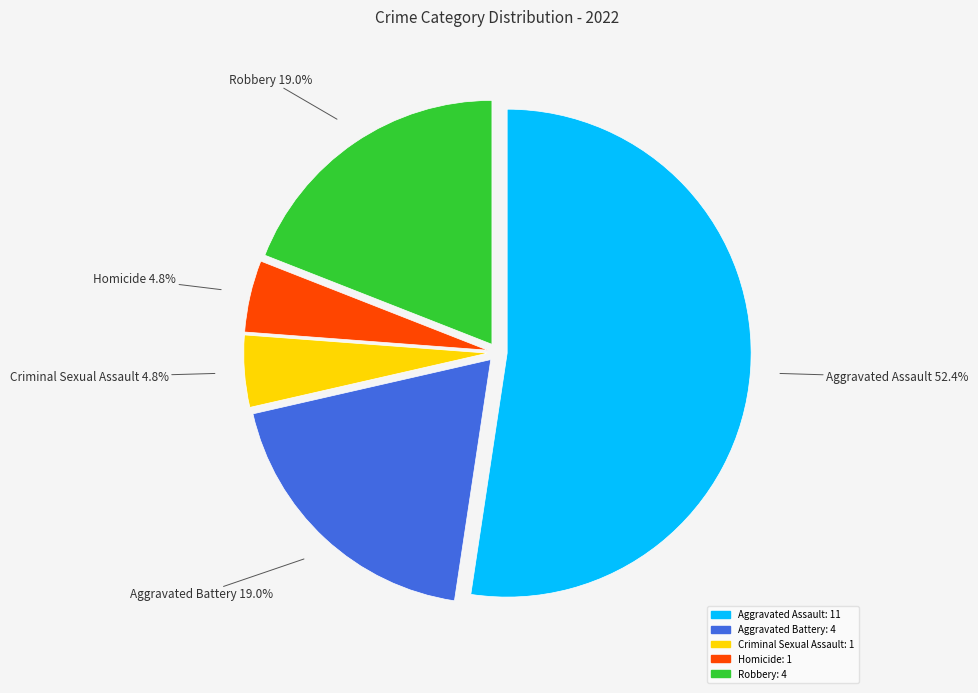

Count the number of slices in the pie.

5